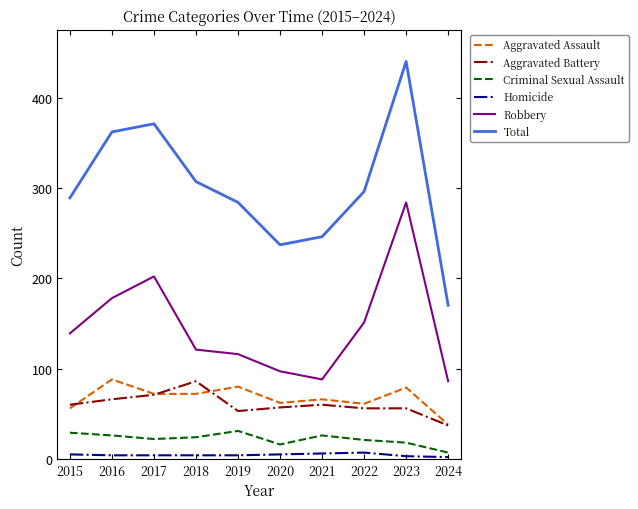

What is the sum of the Homicide values at 2015 and 2016?

9